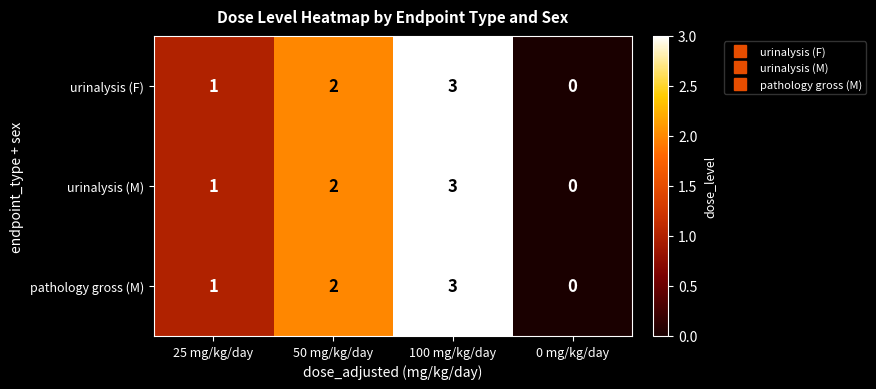

List the labels in order of urinalysis (M) value, smallest first.

0 mg/kg/day, 25 mg/kg/day, 50 mg/kg/day, 100 mg/kg/day